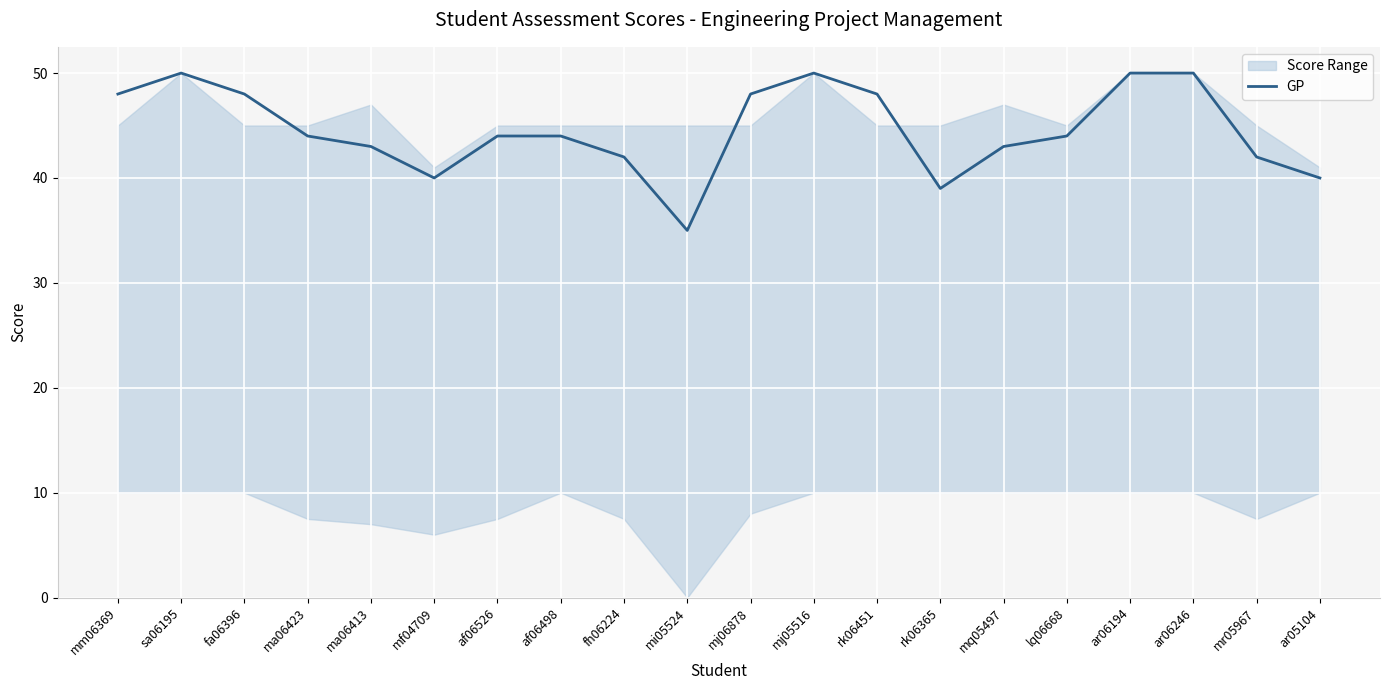

How many data points are above 44?

8